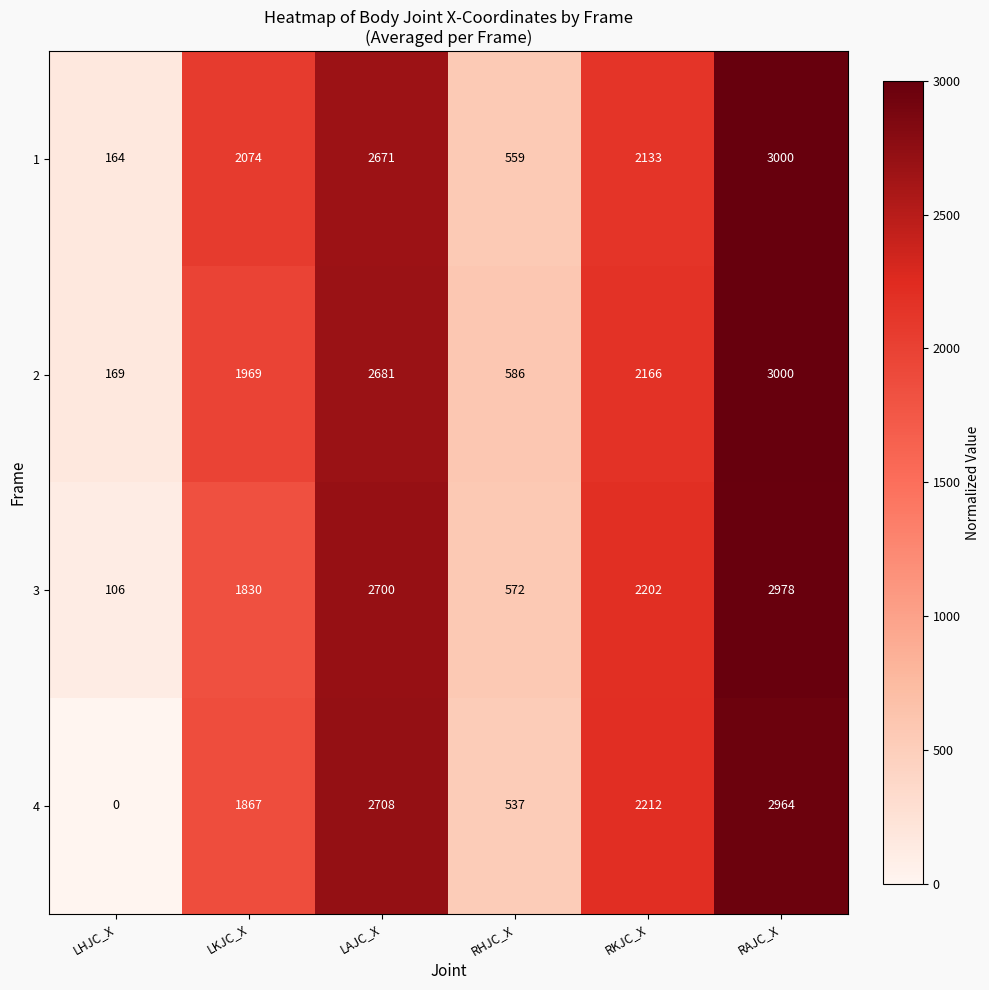

Which series changed the most between LKJC_X and RKJC_X?

row_2